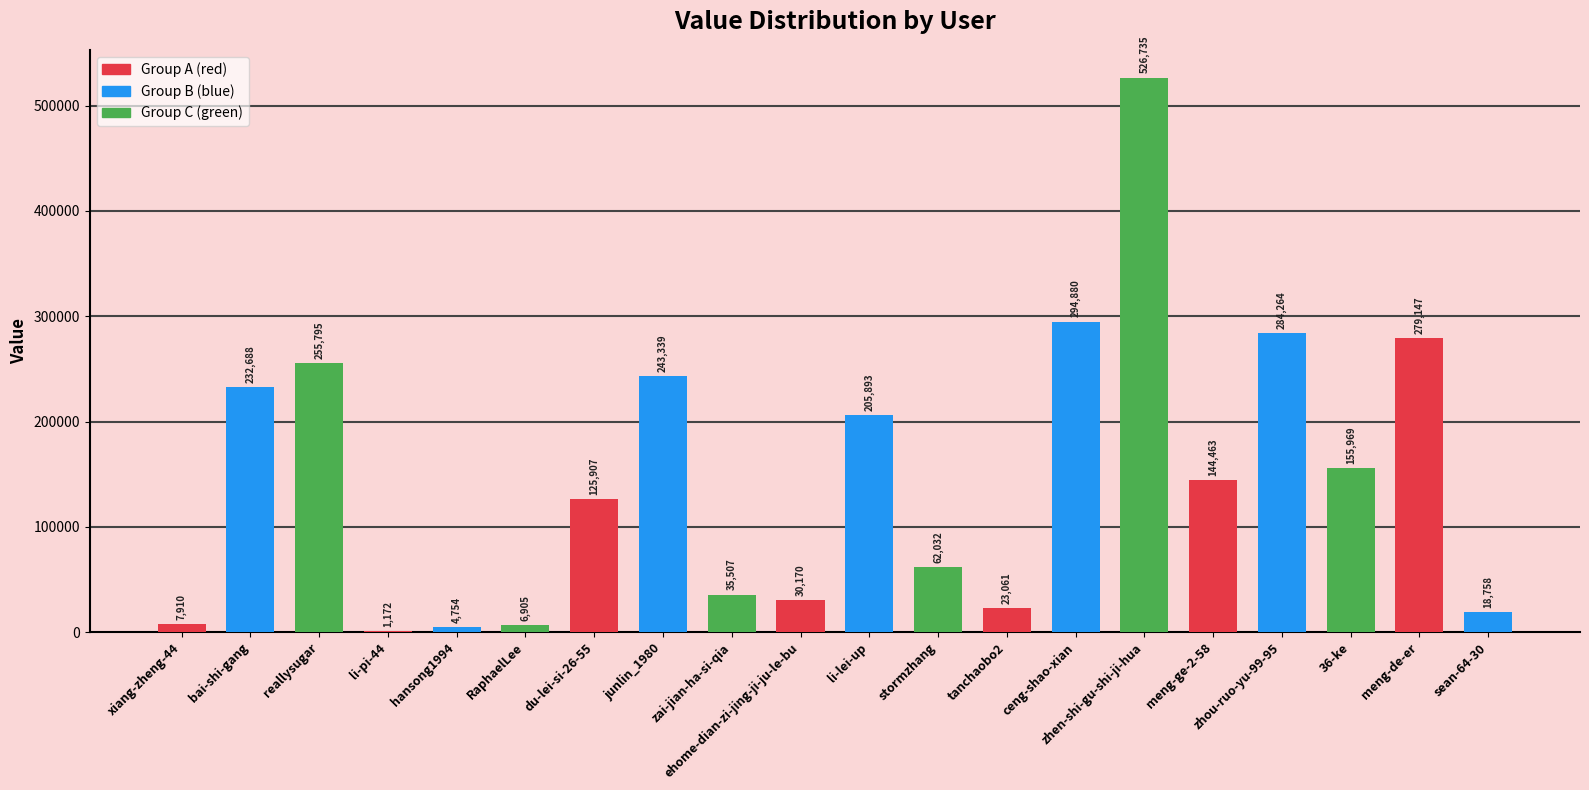

What value does the data have at ehome-dian-zi-jing-ji-ju-le-bu?

30170